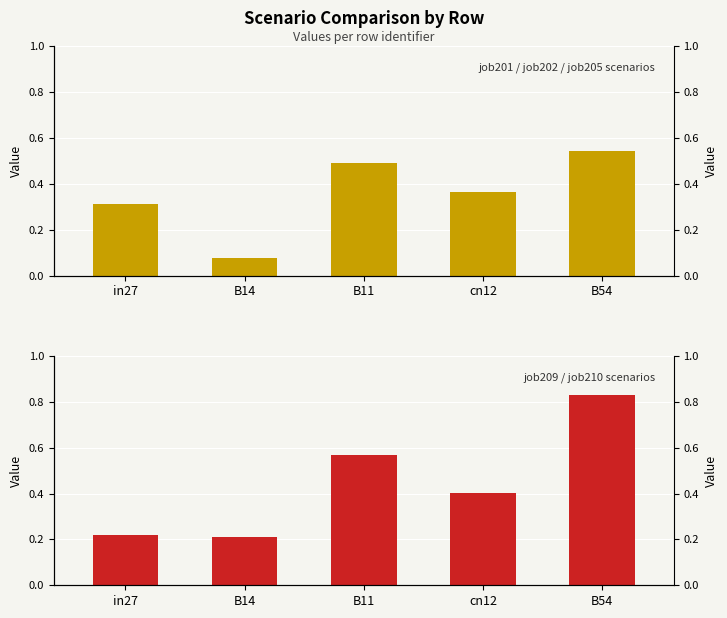

At which label is job209 / job210 scenarios closest to 0?

B14